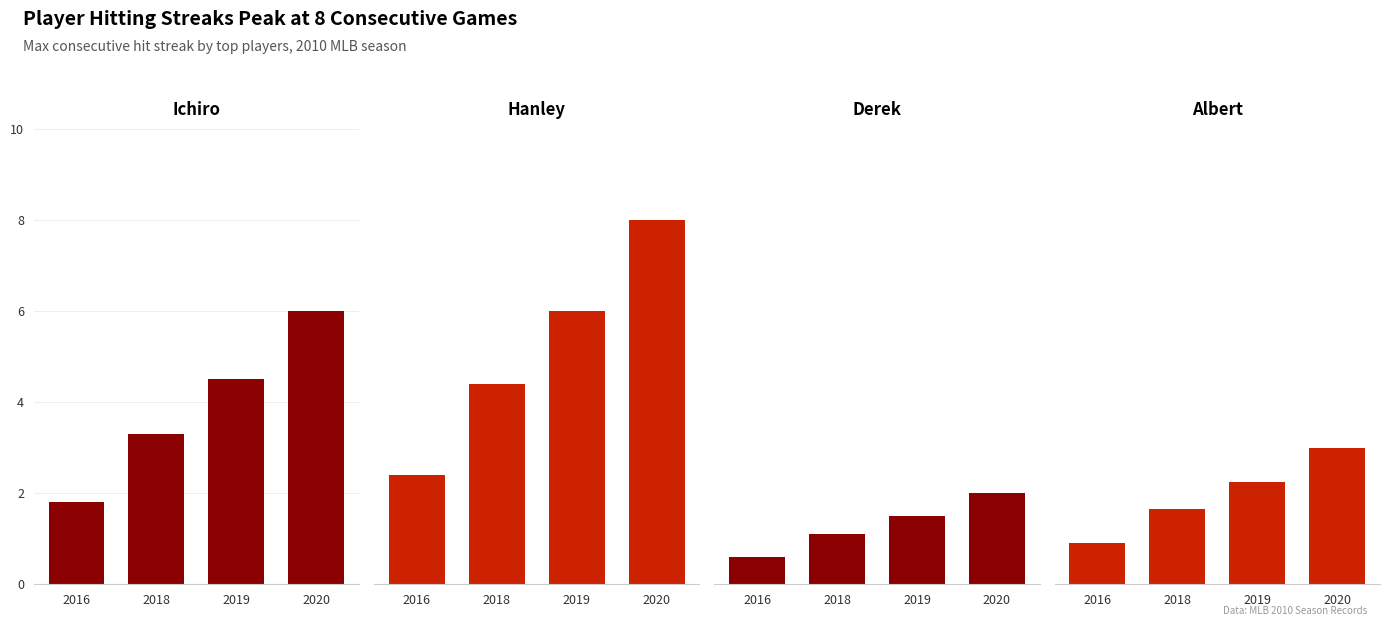

What is the maximum value for Albert Pujols Streak?

3.0